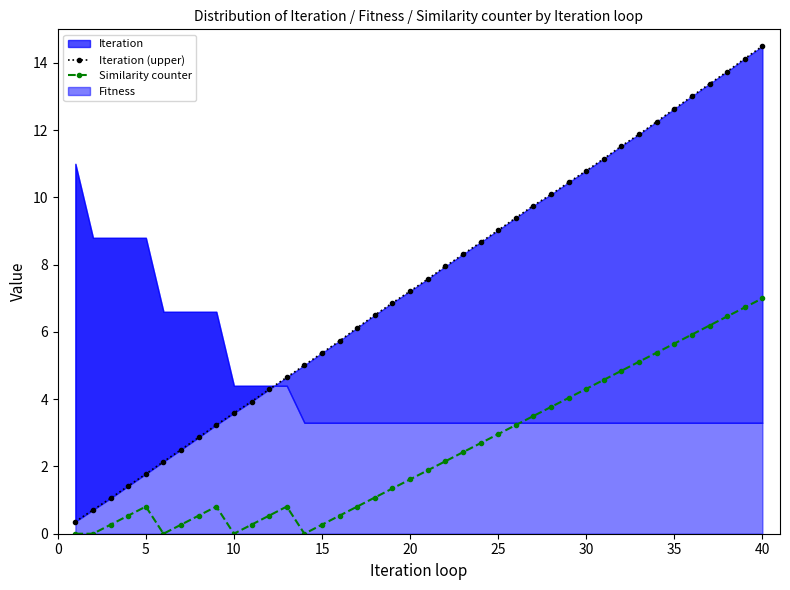

True or false: Similarity counter and Iteration (upper) cross at least once.

False